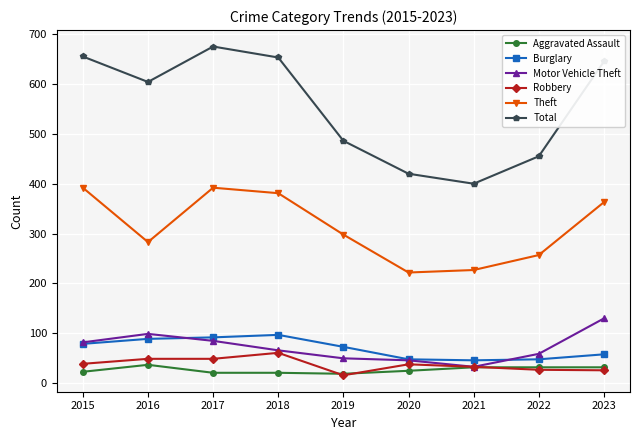

Between 2021 and 2022, which series saw the biggest shift?

Total